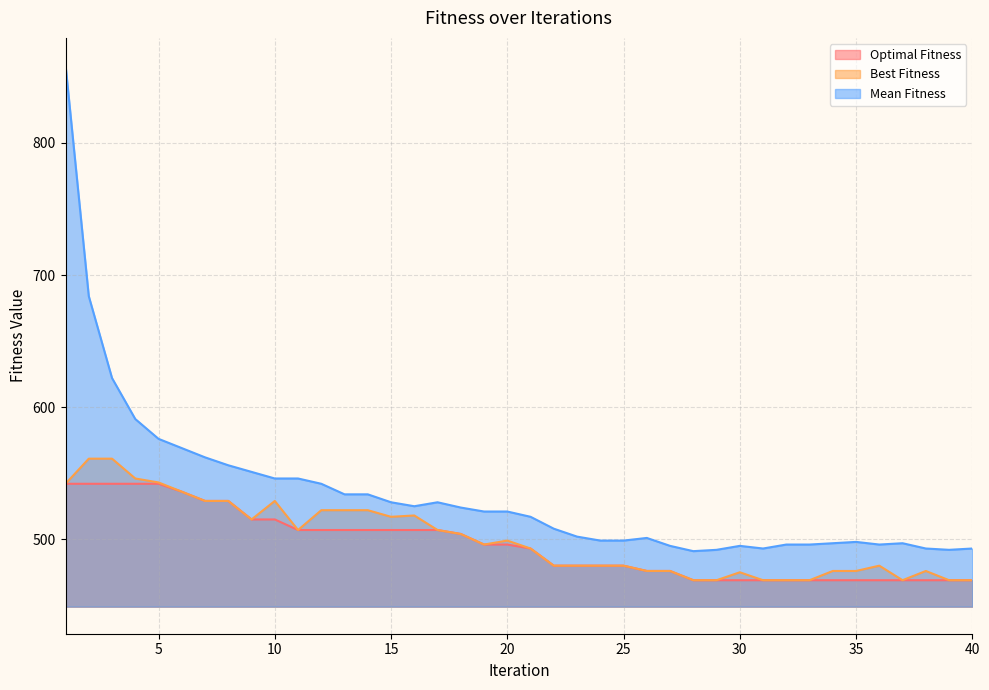

True or false: Mean Fitness has more than 1 points higher than both neighbors.

True